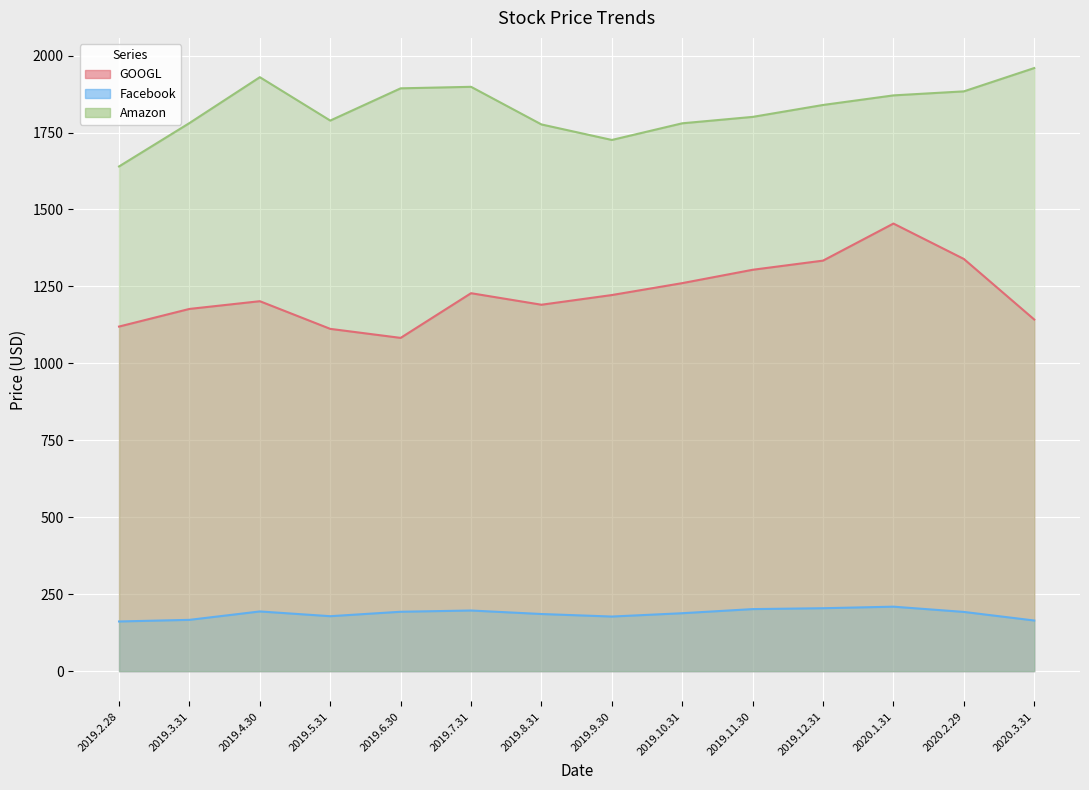

How many data points in Facebook are above 192?

7